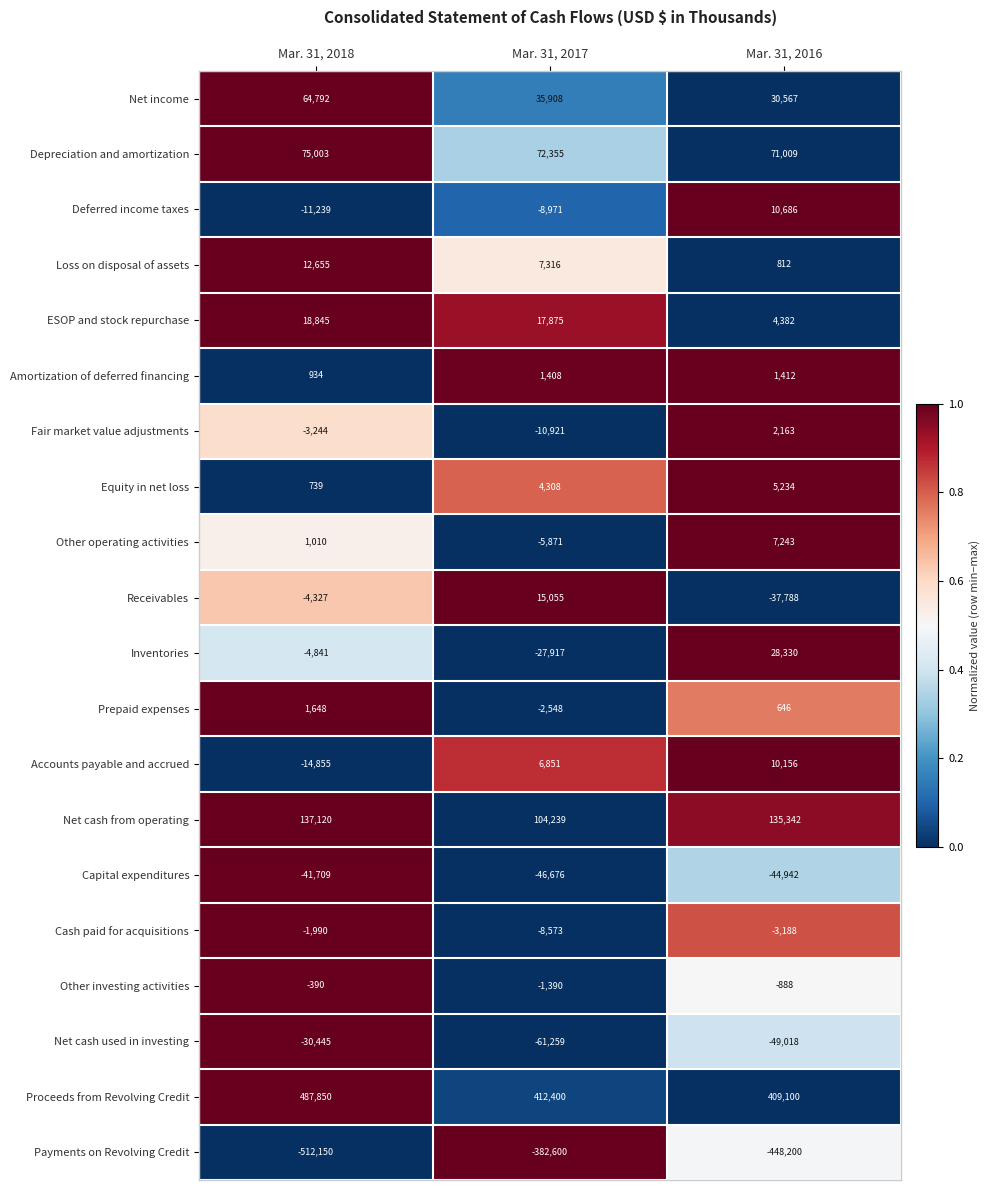

What is the total value across all series at Mar. 31, 2018?

175406